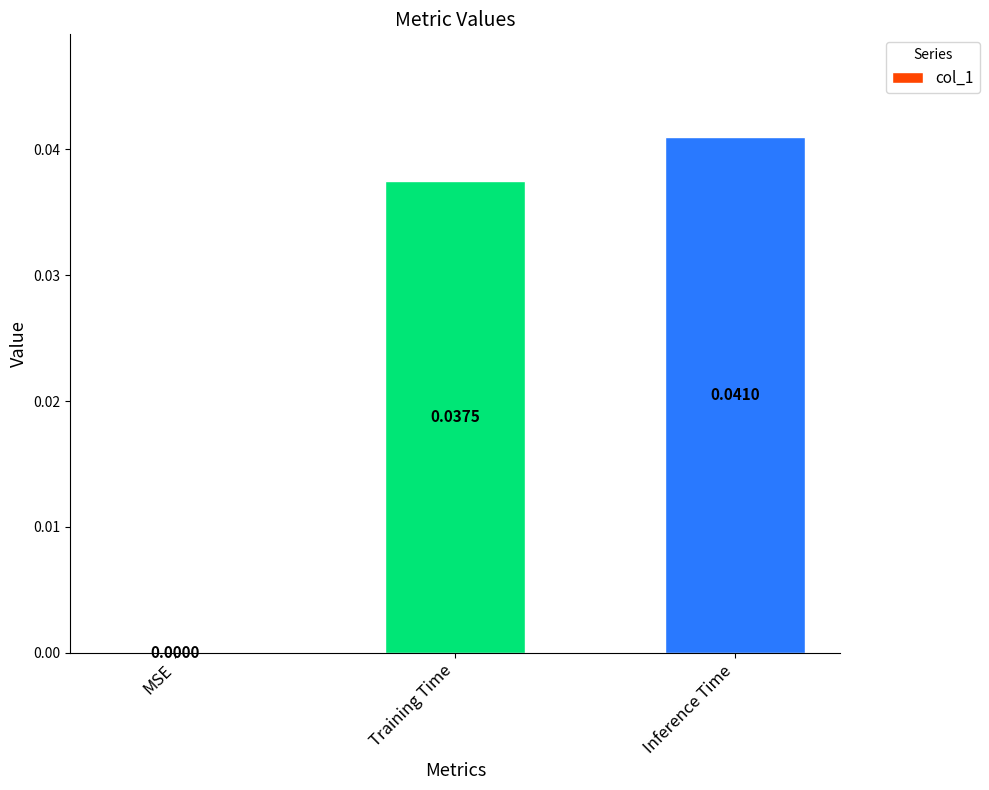

How many data points does each series have?

3